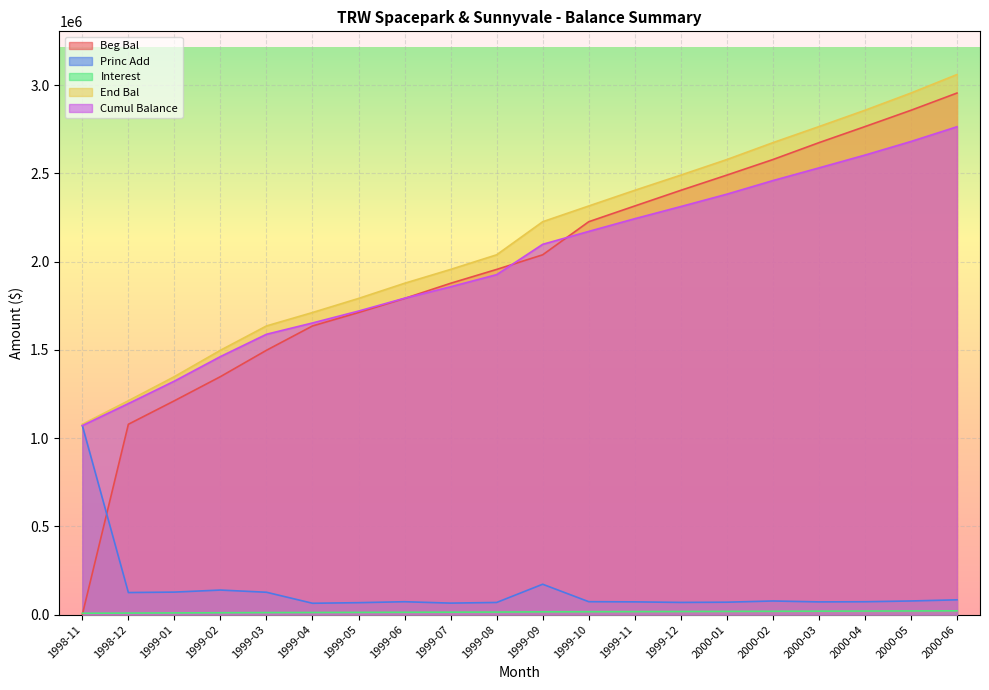

Which series has the largest total across all categories?

End Bal